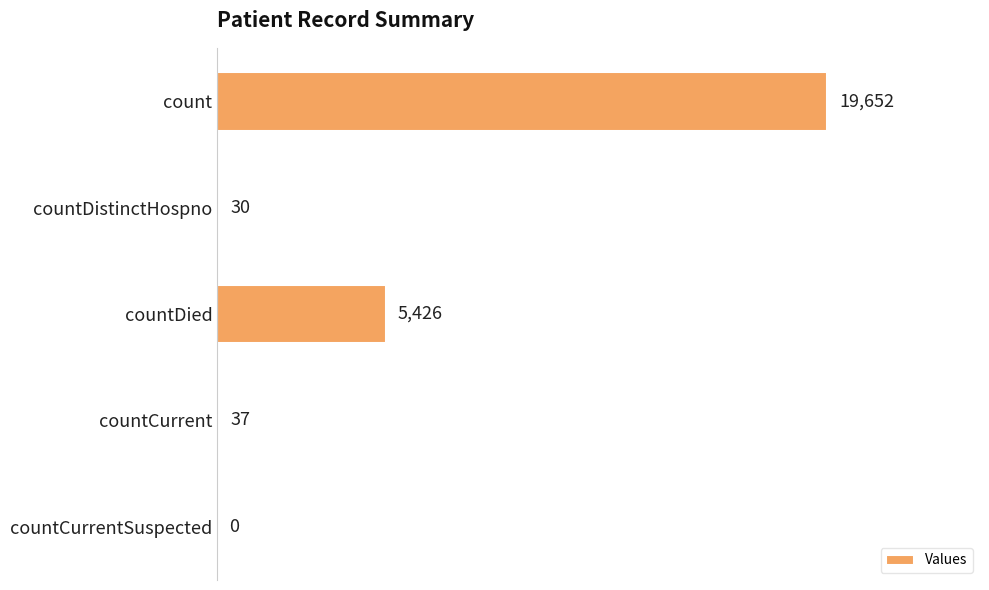

Is it true that the value at countCurrent is 37?

True